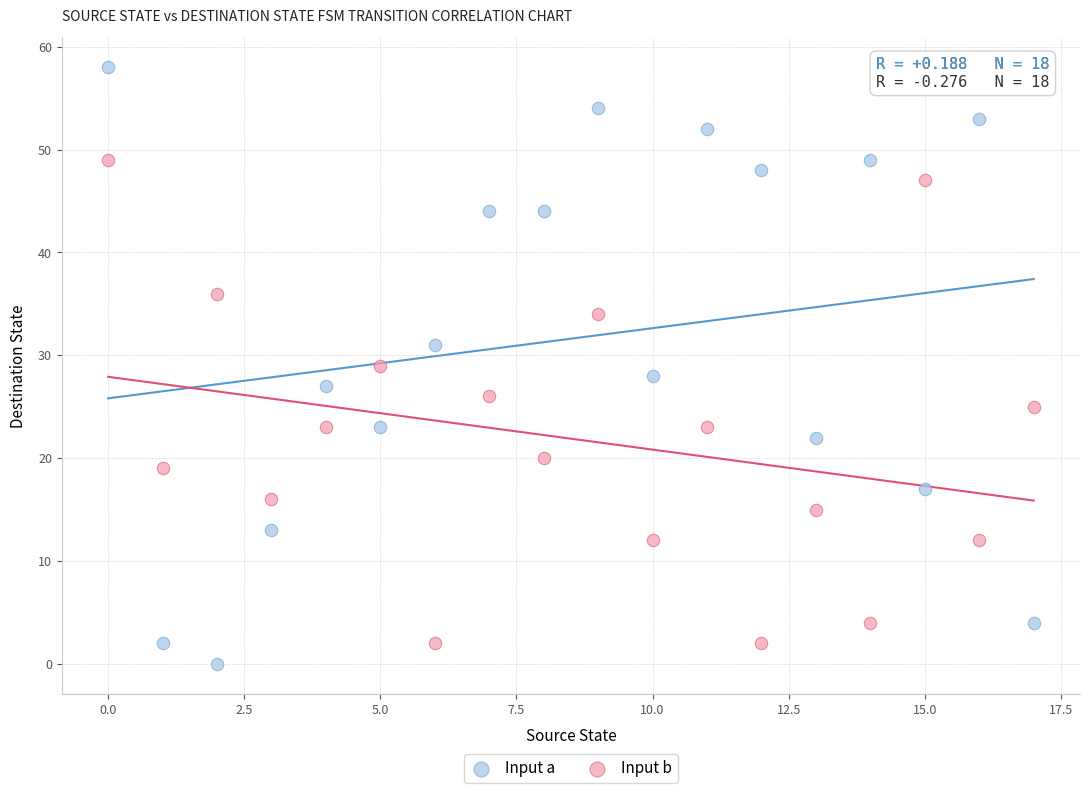

Across all data points, what is the range of Y values (max minus min)?

58